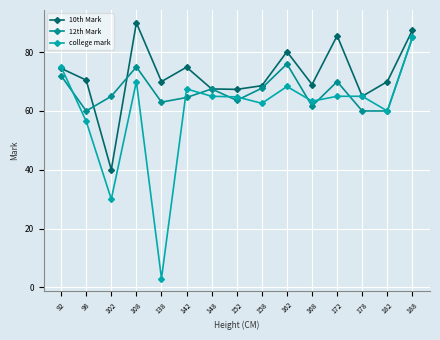

How many data points does each series have?

15